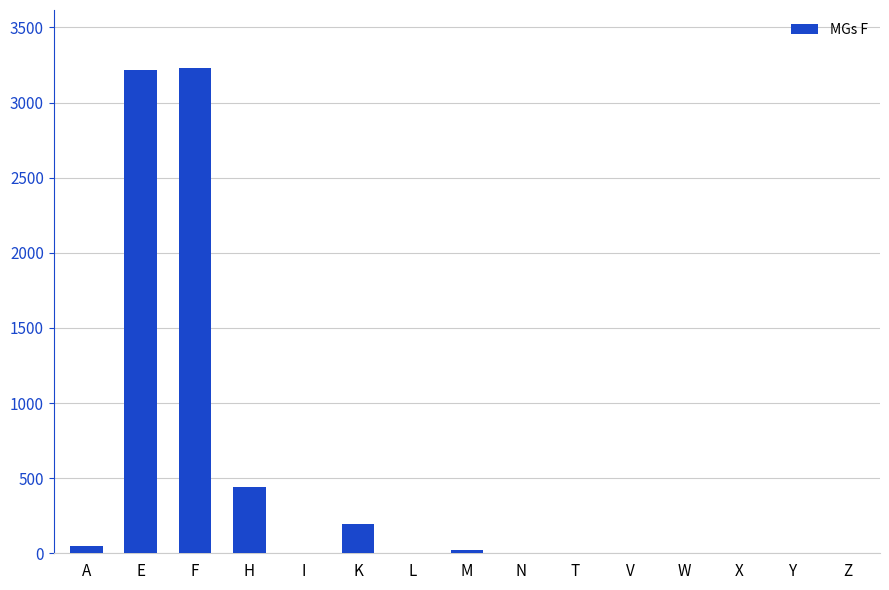

What is the sum of all values?

7148